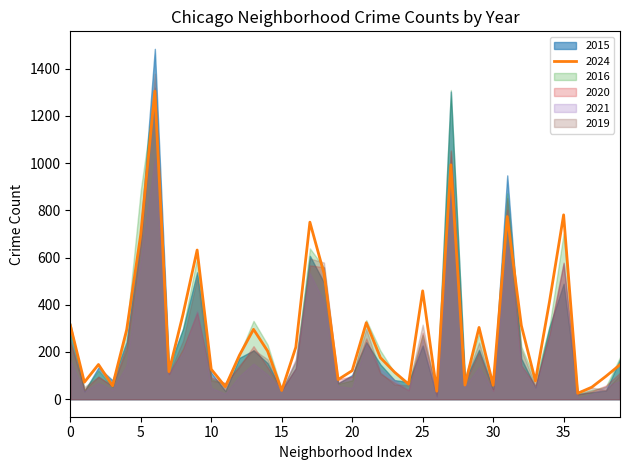

Reading right to left, list all the values displayed in this chart.

2015: Hermosa=163	Hegewisch=46	Greektown=42	Grant Park=21	Grand Crossing=599	Grand Boulevard=273	Gold Coast=59	Garfield Ridge=172	Garfield Park=742	Galewood=48	Gage Park=219	Fuller Park=88	Englewood=1234	Edison Park=15	Edgewater=224	East Village=79	East Side=103	Dunning=146	Douglas=250	Clearing=84	Chinatown=86	Chicago Lawn=572	Chatham=580	Calumet Heights=155	Burnside=41	Bucktown=206	Brighton Park=290	Bridgeport=169	Boystown=37	Beverly=121	Belmont Cragin=497	Avondale=321	Avalon Park=126	Austin=1200	Auburn Gresham=740	Ashburn=252	Armour Square=65	Archer Heights=123	Andersonville=34	Albany Park=298
2024: Hermosa=146	Hegewisch=97	Greektown=51	Grant Park=25	Grand Crossing=781	Grand Boulevard=414	Gold Coast=77	Garfield Ridge=312	Garfield Park=774	Galewood=59	Gage Park=304	Fuller Park=60	Englewood=993	Edison Park=34	Edgewater=459	East Village=64	East Side=115	Dunning=176	Douglas=324	Clearing=121	Chinatown=83	Chicago Lawn=533	Chatham=750	Calumet Heights=220	Burnside=37	Bucktown=204	Brighton Park=296	Bridgeport=186	Boystown=53	Beverly=127	Belmont Cragin=632	Avondale=360	Avalon Park=117	Austin=1305	Auburn Gresham=698	Ashburn=294	Armour Square=57	Archer Heights=147	Andersonville=72	Albany Park=314
2016: Hermosa=178	Hegewisch=53	Greektown=39	Grant Park=24	Grand Crossing=702	Grand Boulevard=311	Gold Coast=82	Garfield Ridge=223	Garfield Park=872	Galewood=55	Gage Park=279	Fuller Park=91	Englewood=1310	Edison Park=43	Edgewater=272	East Village=67	East Side=112	Dunning=206	Douglas=335	Clearing=80	Chinatown=65	Chicago Lawn=558	Chatham=639	Calumet Heights=158	Burnside=42	Bucktown=231	Brighton Park=332	Bridgeport=190	Boystown=64	Beverly=86	Belmont Cragin=600	Avondale=300	Avalon Park=118	Austin=1307	Auburn Gresham=885	Ashburn=297	Armour Square=52	Archer Heights=122	Andersonville=40	Albany Park=304
2020: Hermosa=112	Hegewisch=58	Greektown=34	Grant Park=19	Grand Crossing=579	Grand Boulevard=279	Gold Coast=59	Garfield Ridge=143	Garfield Park=803	Galewood=36	Gage Park=198	Fuller Park=70	Englewood=1054	Edison Park=23	Edgewater=282	East Village=38	East Side=71	Dunning=108	Douglas=258	Clearing=96	Chinatown=85	Chicago Lawn=559	Chatham=567	Calumet Heights=131	Burnside=41	Bucktown=135	Brighton Park=225	Bridgeport=138	Boystown=68	Beverly=93	Belmont Cragin=367	Avondale=214	Avalon Park=106	Austin=1320	Auburn Gresham=659	Ashburn=228	Armour Square=55	Archer Heights=95	Andersonville=41	Albany Park=241
2021: Hermosa=77	Hegewisch=54	Greektown=22	Grant Park=2	Grand Crossing=574	Grand Boulevard=266	Gold Coast=46	Garfield Ridge=141	Garfield Park=660	Galewood=34	Gage Park=136	Fuller Park=52	Englewood=882	Edison Park=5	Edgewater=254	East Village=38	East Side=82	Dunning=127	Douglas=235	Clearing=48	Chinatown=55	Chicago Lawn=412	Chatham=534	Calumet Heights=170	Burnside=37	Bucktown=104	Brighton Park=151	Bridgeport=98	Boystown=23	Beverly=48	Belmont Cragin=374	Avondale=198	Avalon Park=110	Austin=1018	Auburn Gresham=591	Ashburn=143	Armour Square=40	Archer Heights=69	Andersonville=33	Albany Park=164
2019: Hermosa=103	Hegewisch=38	Greektown=50	Grant Park=31	Grand Crossing=577	Grand Boulevard=275	Gold Coast=60	Garfield Ridge=210	Garfield Park=852	Galewood=43	Gage Park=240	Fuller Park=78	Englewood=1050	Edison Park=20	Edgewater=316	East Village=59	East Side=62	Dunning=113	Douglas=298	Clearing=97	Chinatown=69	Chicago Lawn=579	Chatham=596	Calumet Heights=165	Burnside=37	Bucktown=169	Brighton Park=210	Bridgeport=145	Boystown=68	Beverly=79	Belmont Cragin=514	Avondale=248	Avalon Park=108	Austin=1379	Auburn Gresham=670	Ashburn=209	Armour Square=57	Archer Heights=96	Andersonville=52	Albany Park=250